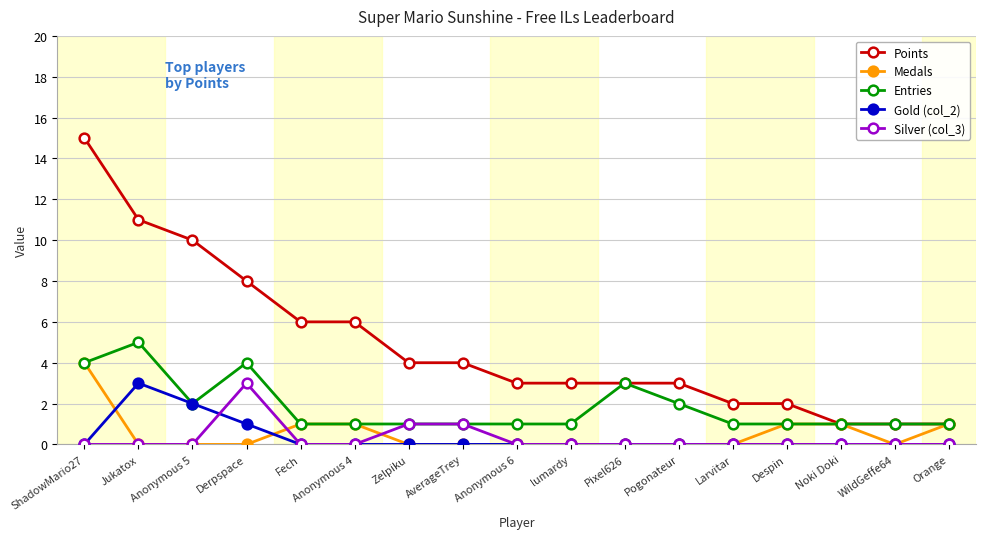

What is the label of the 14th point from the right?

Derpspace